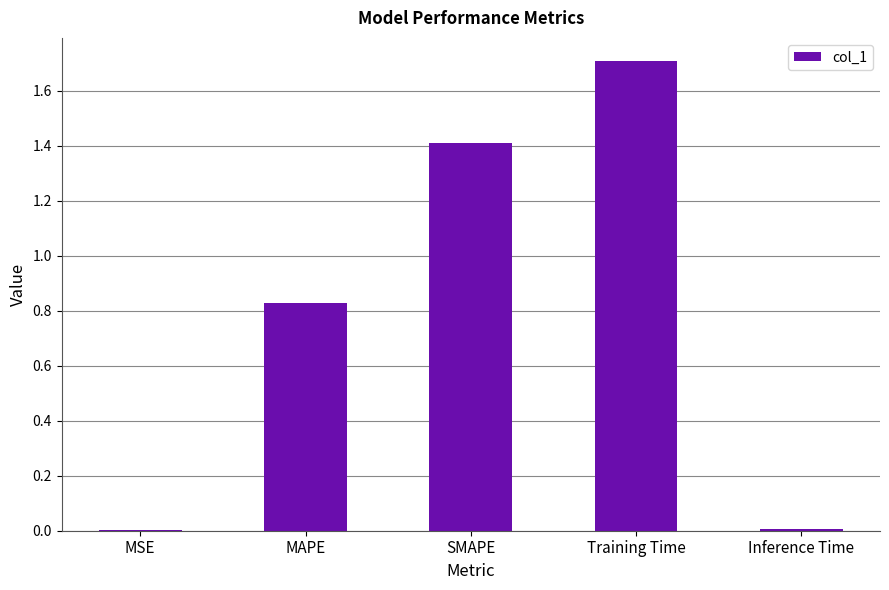

Is it true that the value at SMAPE is 2.1?

False